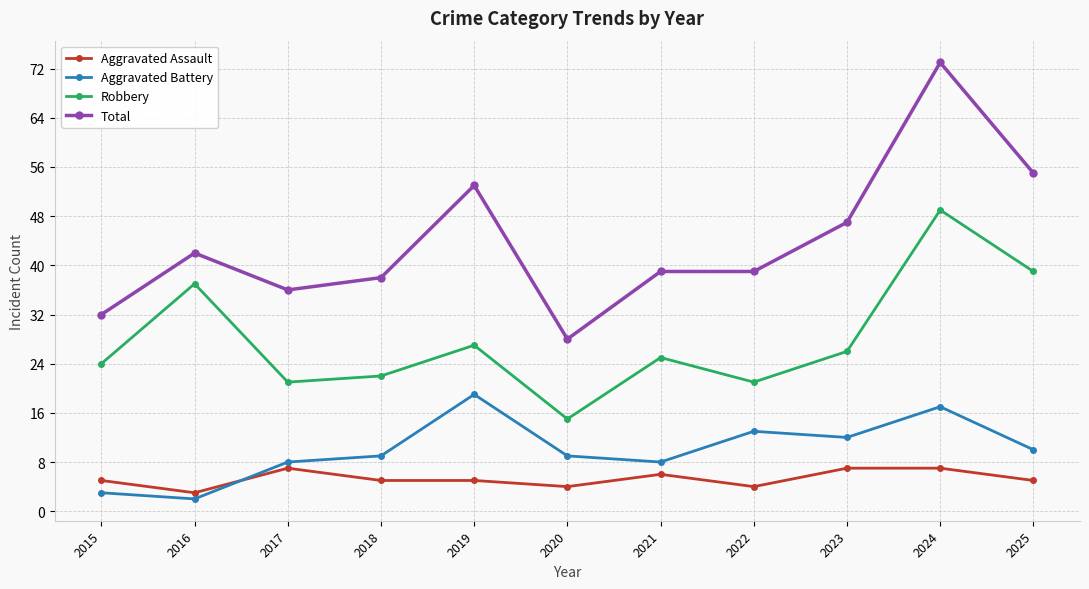

The value of Aggravated Assault at 2019 is 5. True or false?

True